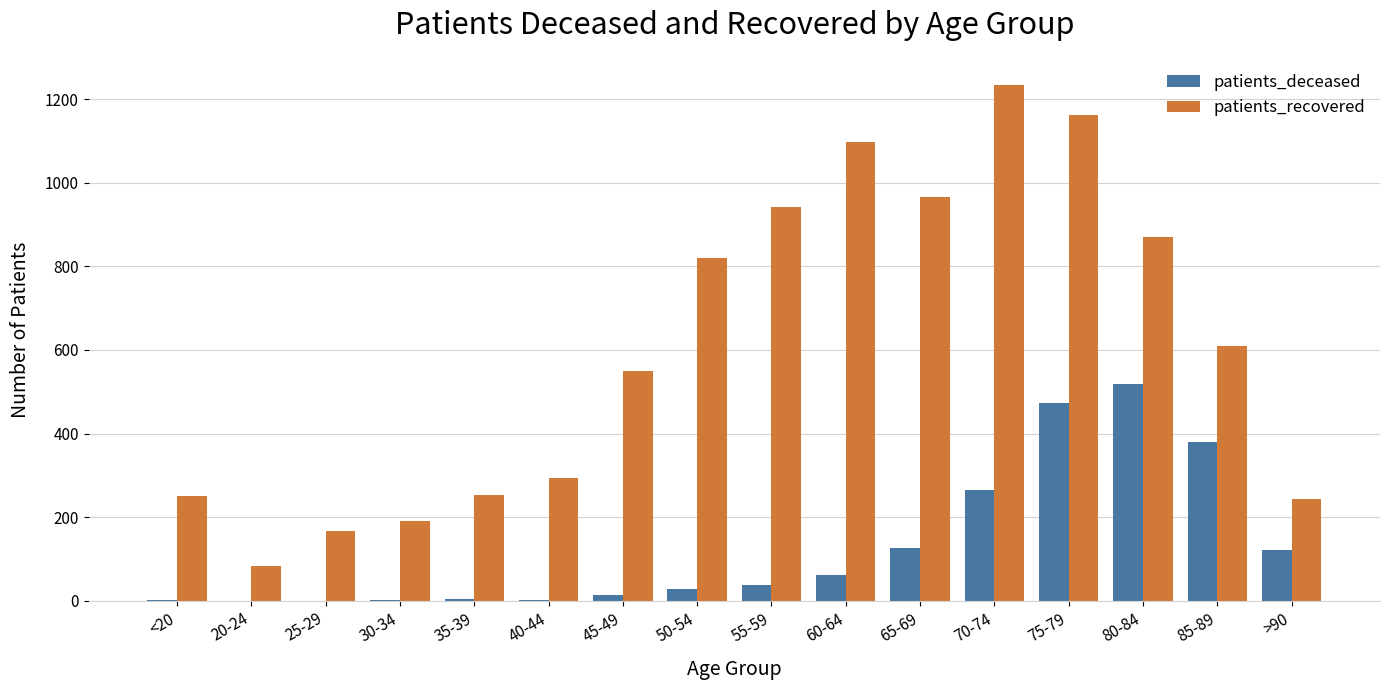

Which category has the highest value across all series?

70-74